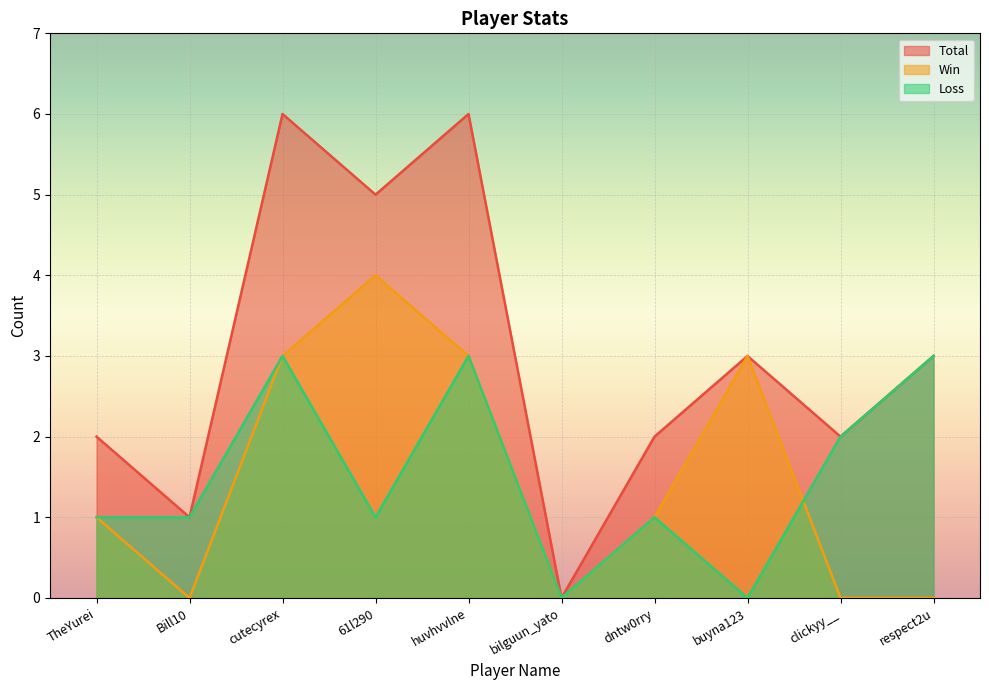

In Win, how many points are higher than both neighbors (excluding endpoints)?

2